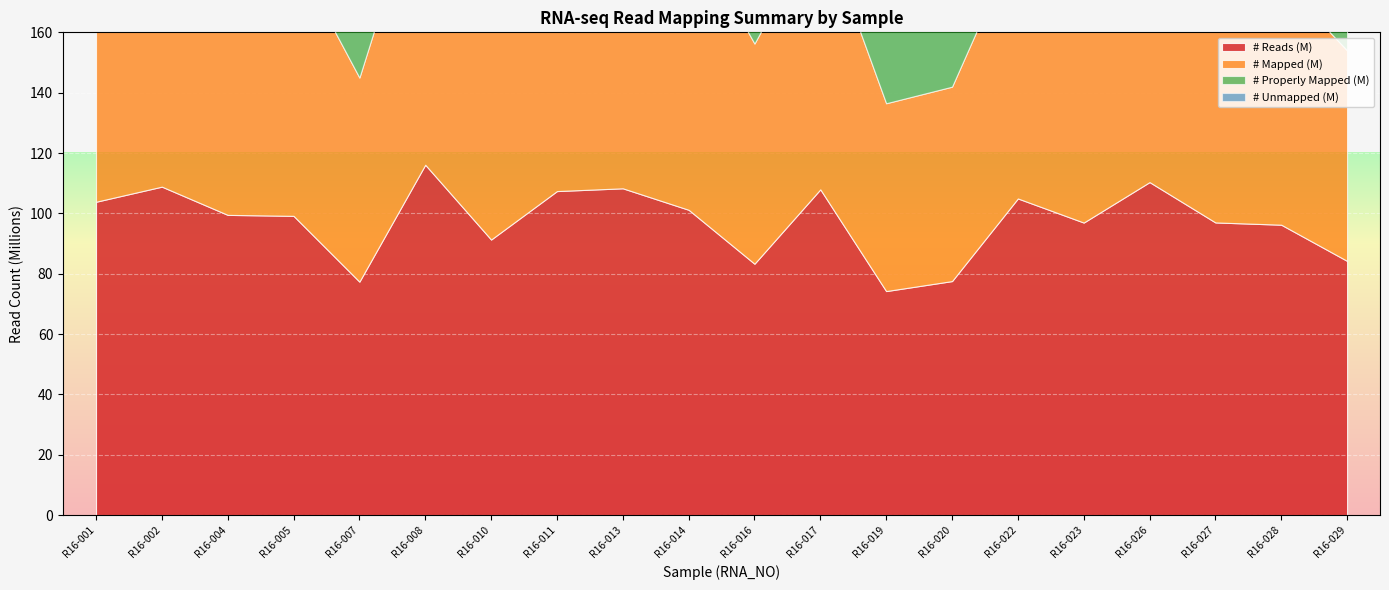

What is the value of the # Unmapped (M) point at the 2nd from the left?

26.6